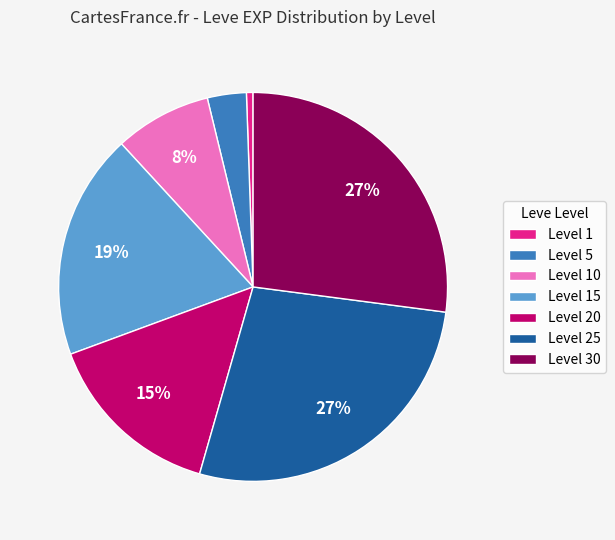

Combined, do Level 25 and Level 5 account for over 50%?

No